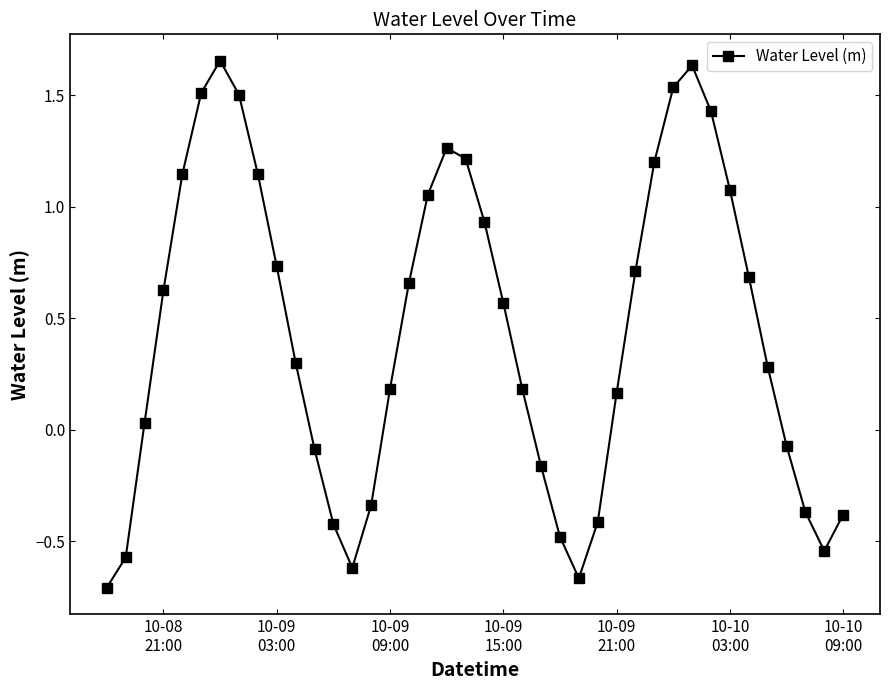

True or false: the data has more than 1 interior local peaks.

True